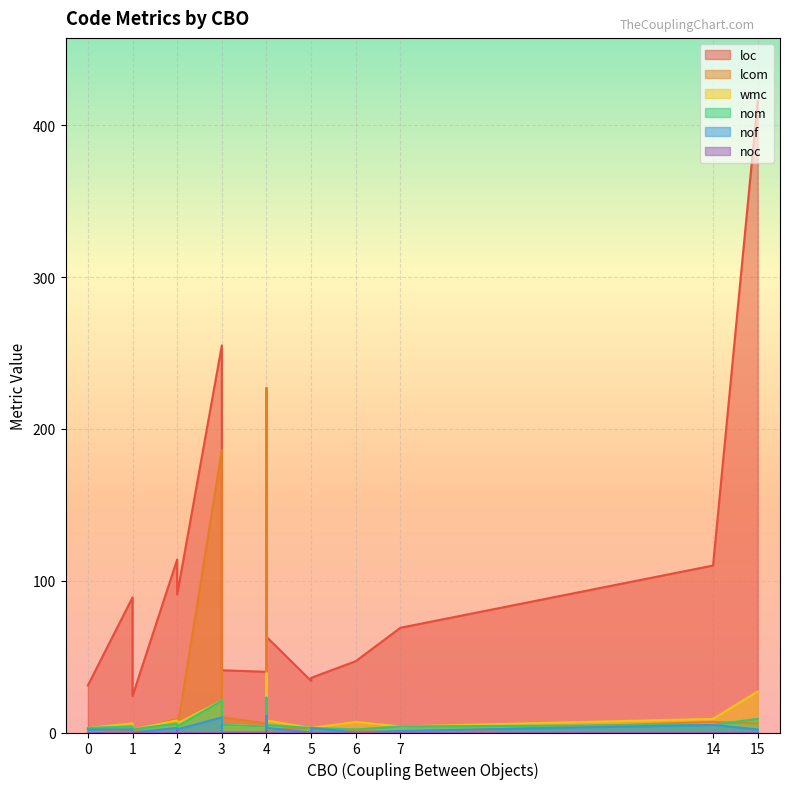

In nom, how many points are higher than both neighbors (excluding endpoints)?

5